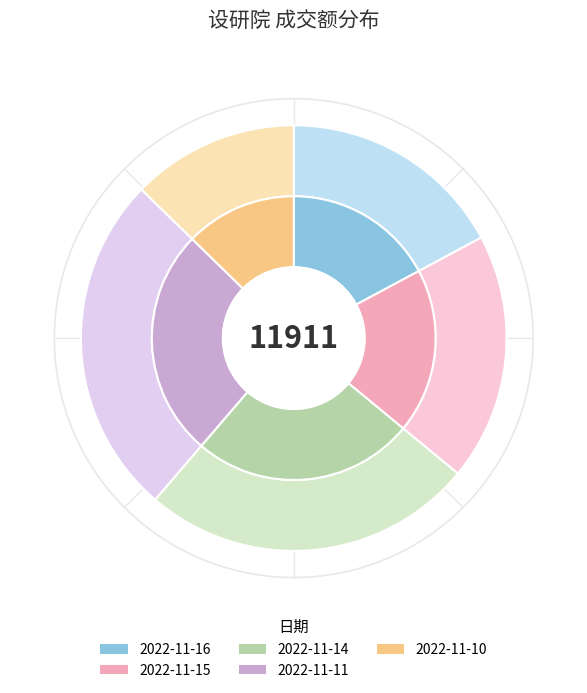

To the nearest percent, what percentage of the pie is 2022-11-15?

19%